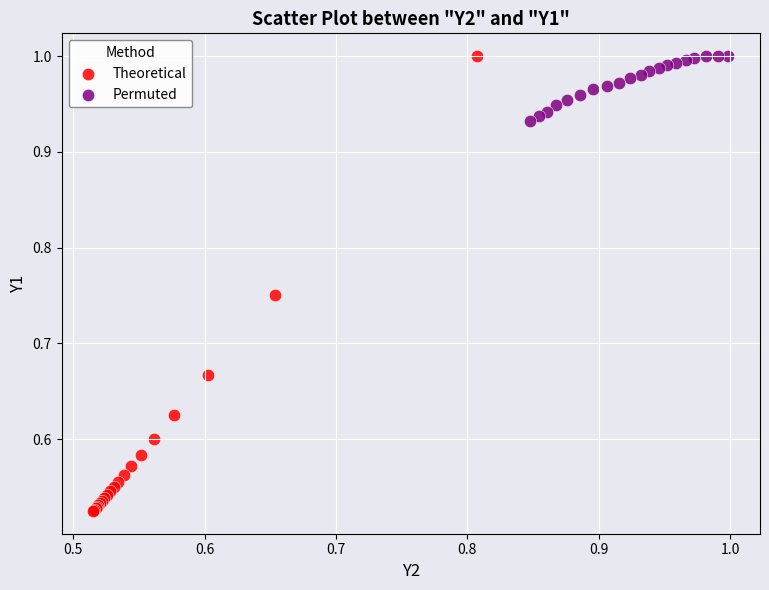

Which series reaches the minimum Y coordinate?

Theoretical